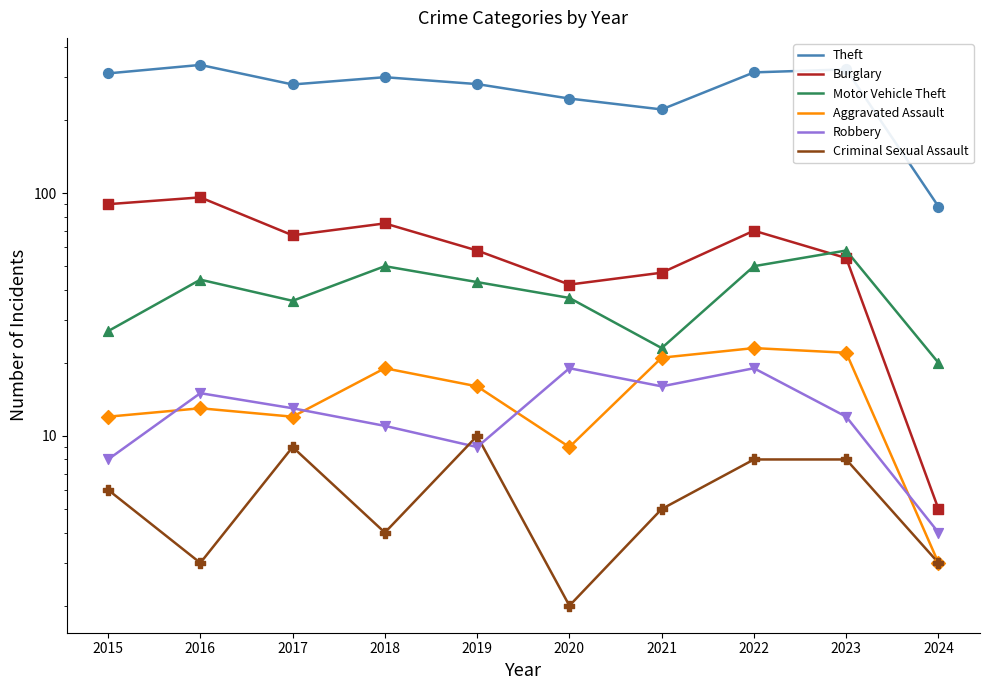

Which series contains the lowest Y value?

Criminal Sexual Assault